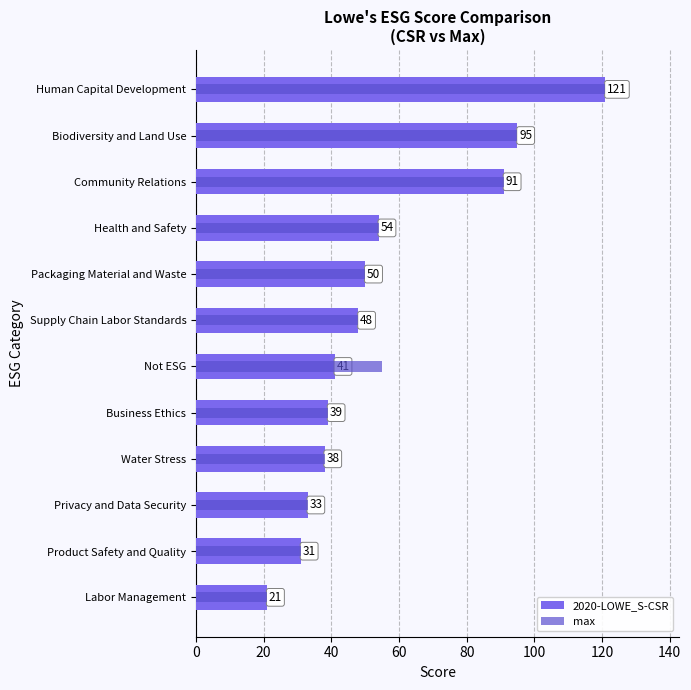

What is the difference between the maximum and minimum values in the 2020-LOWE_S-CSR series?

100